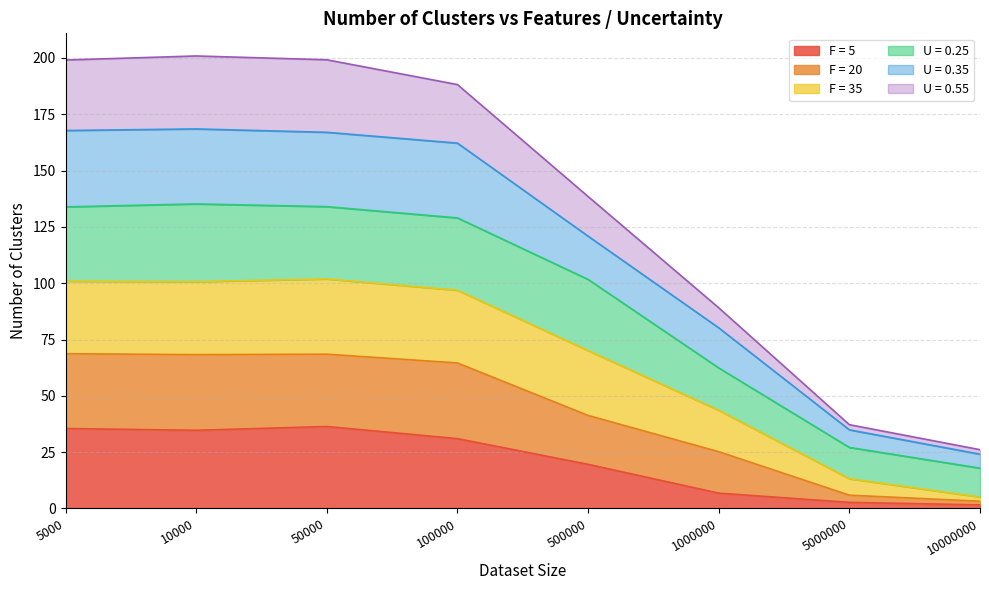

Rank the categories by F = 20 value from lowest to highest.

10000000, 5000000, 1000000, 500000, 100000, 50000, 5000, 10000